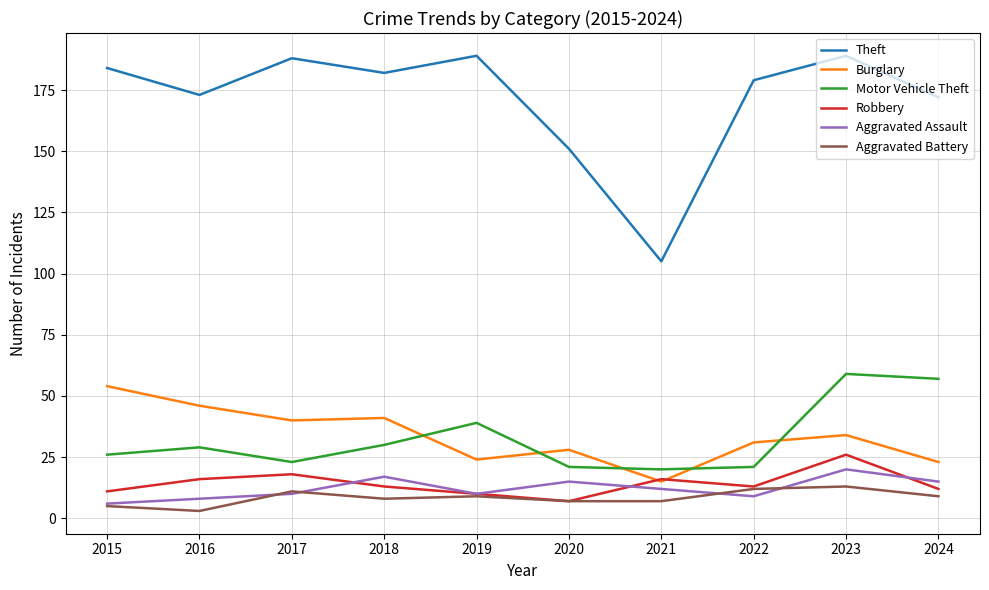

At how many categories does at least one series exceed 71?

10